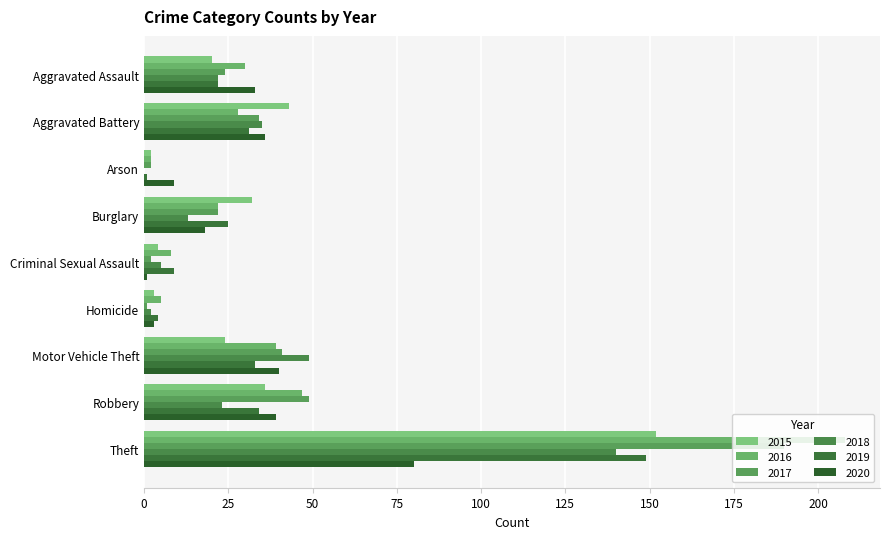

Reading right to left, extract all data points from this chart.

2015: Theft=152	Robbery=36	Motor Vehicle Theft=24	Homicide=3	Criminal Sexual Assault=4	Burglary=32	Arson=2	Aggravated Battery=43	Aggravated Assault=20
2016: Theft=208	Robbery=47	Motor Vehicle Theft=39	Homicide=5	Criminal Sexual Assault=8	Burglary=22	Arson=2	Aggravated Battery=28	Aggravated Assault=30
2017: Theft=190	Robbery=49	Motor Vehicle Theft=41	Homicide=1	Criminal Sexual Assault=2	Burglary=22	Arson=2	Aggravated Battery=34	Aggravated Assault=24
2018: Theft=140	Robbery=23	Motor Vehicle Theft=49	Homicide=2	Criminal Sexual Assault=5	Burglary=13	Arson=0	Aggravated Battery=35	Aggravated Assault=22
2019: Theft=149	Robbery=34	Motor Vehicle Theft=33	Homicide=4	Criminal Sexual Assault=9	Burglary=25	Arson=1	Aggravated Battery=31	Aggravated Assault=22
2020: Theft=80	Robbery=39	Motor Vehicle Theft=40	Homicide=3	Criminal Sexual Assault=1	Burglary=18	Arson=9	Aggravated Battery=36	Aggravated Assault=33